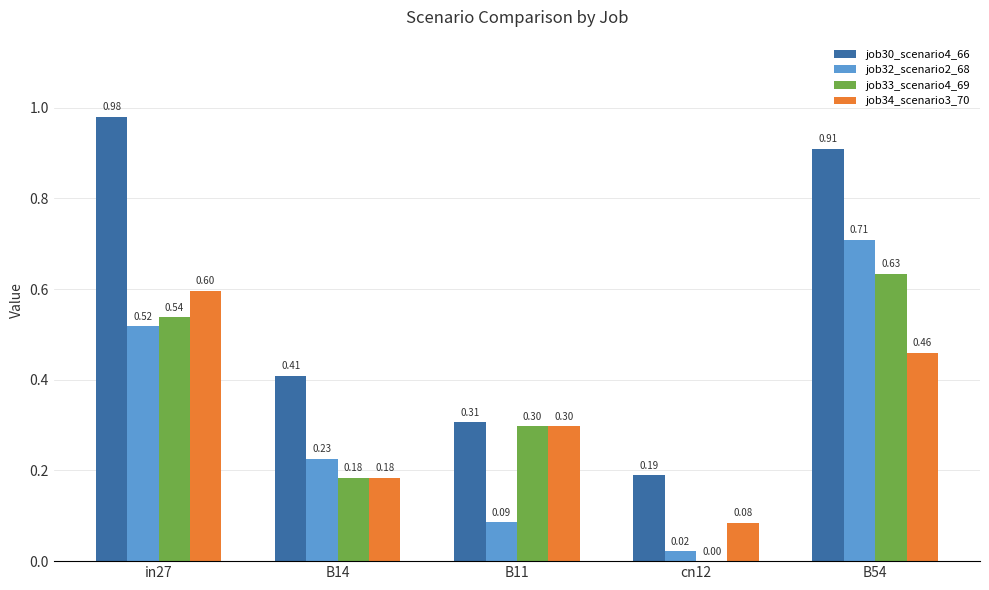

Are the bars horizontal?

No